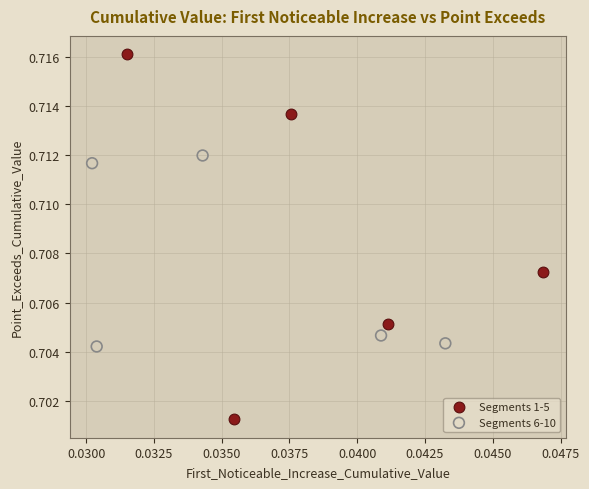

Which series contains the lowest Y value?

Segments 1-5